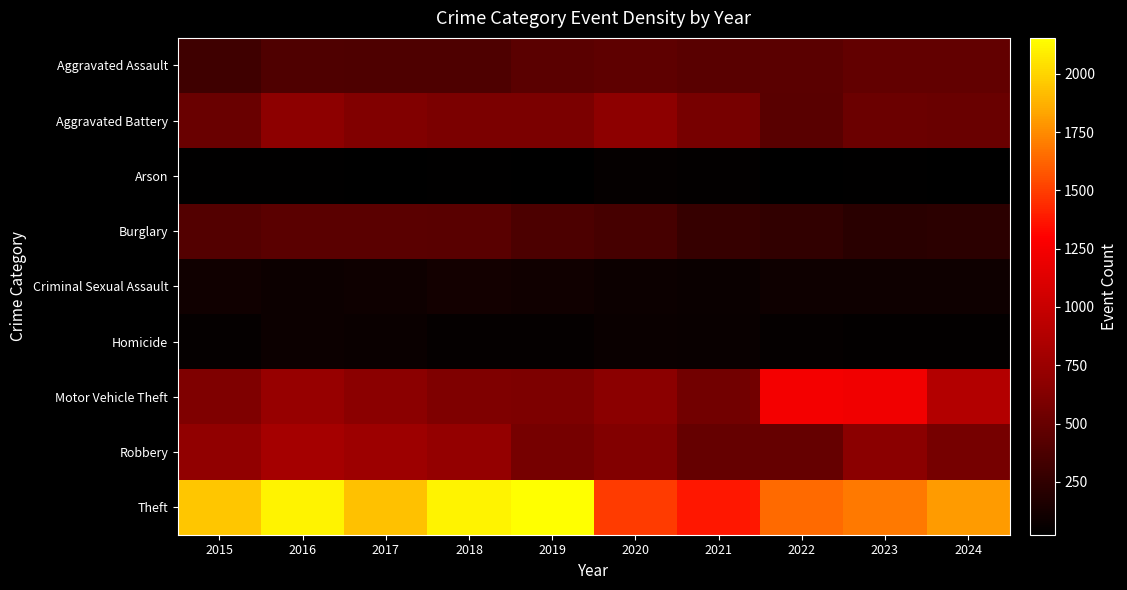

Reading left to right, extract all data points from this chart.

Aggravated Assault: 2015=319	2016=393	2017=389	2018=386	2019=445	2020=461	2021=436	2022=447	2023=480	2024=474
Aggravated Battery: 2015=507	2016=678	2017=616	2018=591	2019=595	2020=675	2021=577	2022=437	2023=521	2024=512
Arson: 2015=34	2016=39	2017=23	2018=36	2019=31	2020=55	2021=43	2022=31	2023=37	2024=25
Burglary: 2015=414	2016=445	2017=447	2018=439	2019=374	2020=350	2021=278	2022=250	2023=218	2024=228
Criminal Sexual Assault: 2015=105	2016=84	2017=91	2018=121	2019=102	2020=88	2021=78	2022=93	2023=94	2024=97
Homicide: 2015=50	2016=85	2017=81	2018=56	2019=52	2020=79	2021=69	2022=49	2023=46	2024=47
Motor Vehicle Theft: 2015=607	2016=738	2017=670	2018=614	2019=601	2020=665	2021=553	2022=1244	2023=1222	2024=882
Robbery: 2015=699	2016=808	2017=766	2018=720	2019=566	2020=630	2021=495	2022=492	2023=670	2024=570
Theft: 2015=1946	2016=2110	2017=1933	2018=2105	2019=2154	2020=1496	2021=1377	2022=1645	2023=1696	2024=1801